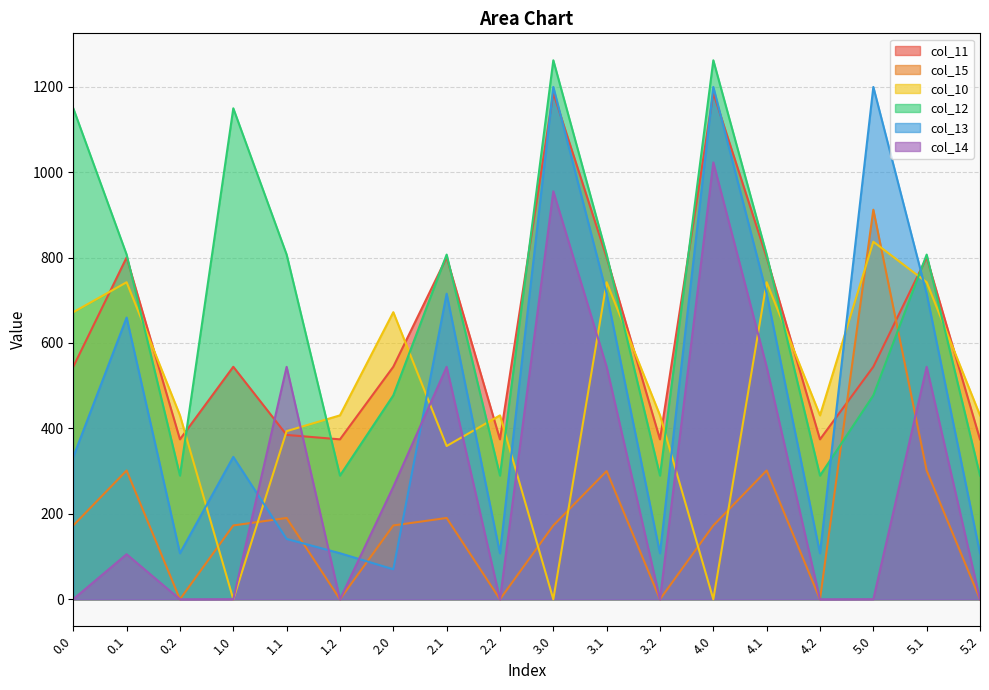

Where do col_11 and col_12 first cross each other?

0.1 and 0.2